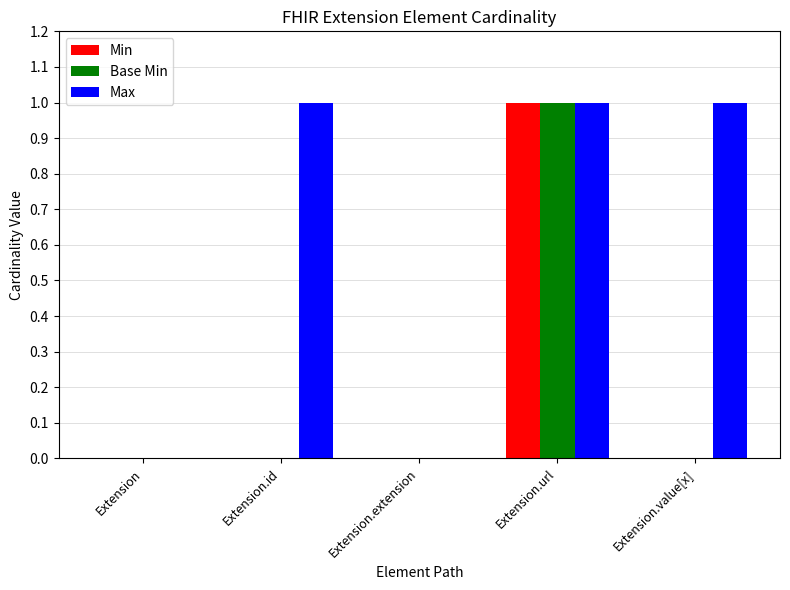

How many categories are shown in the chart?

5